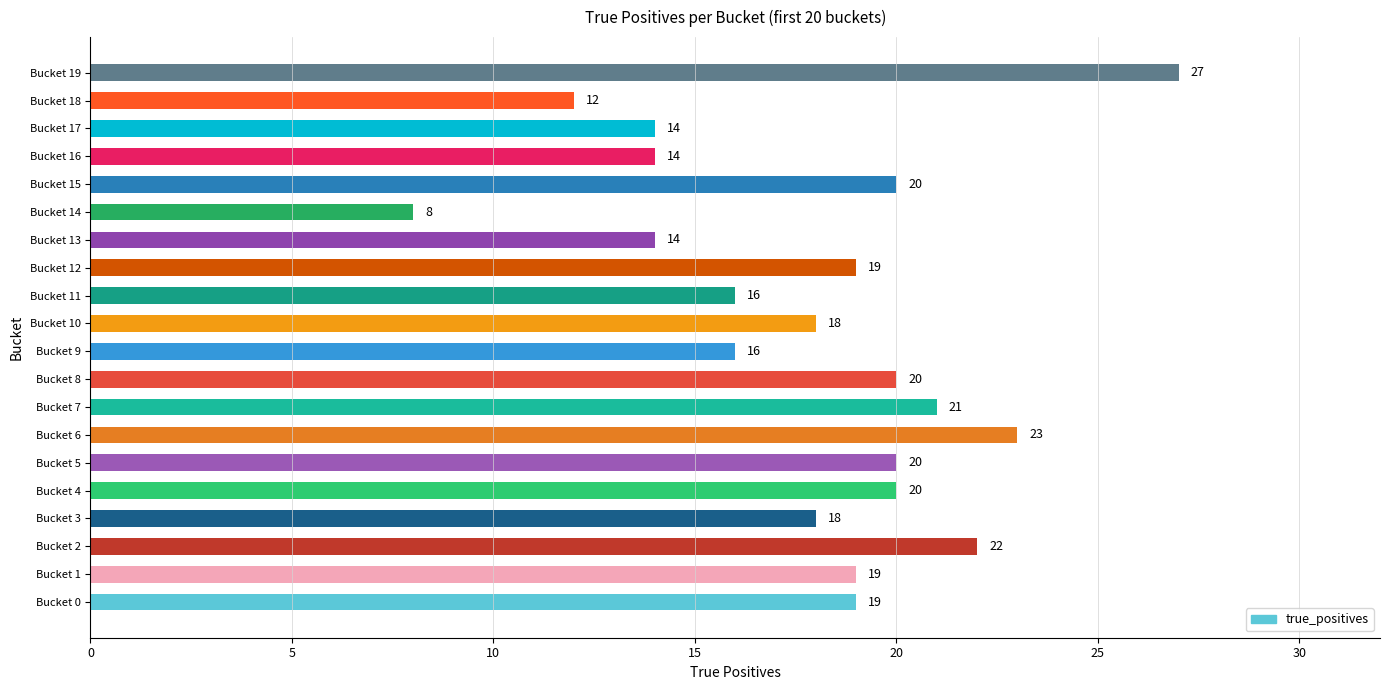

Reading top to bottom, what are all the values shown in this chart?

27	12	14	14	20	8	14	19	16	18	16	20	21	23	20	20	18	22	19	19